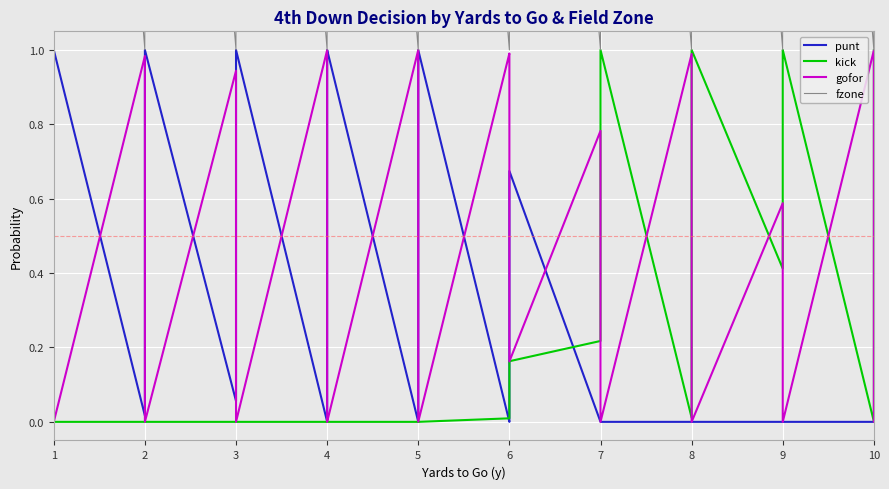

Reading left to right, transcribe all the data shown in this chart.

punt: 0.0	0.7	1.0	1.0	0.0	0.7	1.0	1.0	0.1	0.9	1.0	1.0	0.0	0.4	1.0	1.0	0.0	0.0	0.7	1.0	0.0	0.0	0.0	0.7	0.0	0.0	0.0	0.0	0.0	0.0	0.0	0.0	0.0	0.0	0.0	0.0	0.0	0.0	0.0	0.0
kick: 0.0	0.0	0.0	0.0	0.0	0.0	0.0	0.0	0.0	0.0	0.0	0.0	0.0	0.0	0.0	0.0	0.0	0.0	0.0	0.0	0.0	0.0	0.1	0.2	0.2	1.0	1.0	1.0	0.0	0.8	1.0	1.0	0.4	1.0	1.0	1.0	0.0	0.5	1.0	1.0
gofor: 1.0	0.3	0.0	0.0	1.0	0.3	0.0	0.0	0.9	0.1	0.0	0.0	1.0	0.6	0.0	0.0	1.0	1.0	0.3	0.0	1.0	1.0	0.9	0.2	0.8	0.0	0.0	0.0	1.0	0.2	0.0	0.0	0.6	0.0	0.0	0.0	1.0	0.5	0.0	0.0
fzone: 1.0	2.0	3.0	4.0	1.0	2.0	3.0	4.0	1.0	2.0	3.0	4.0	1.0	2.0	3.0	4.0	1.0	2.0	3.0	4.0	1.0	2.0	3.0	4.0	1.0	2.0	3.0	4.0	1.0	2.0	3.0	4.0	1.0	2.0	3.0	4.0	1.0	2.0	3.0	4.0